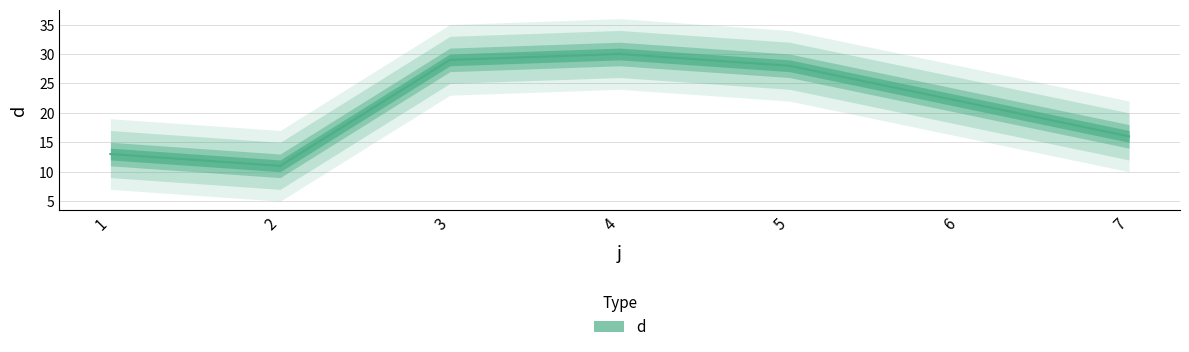

Rank the categories by value from highest to lowest.

4, 3, 5, 6, 7, 1, 2